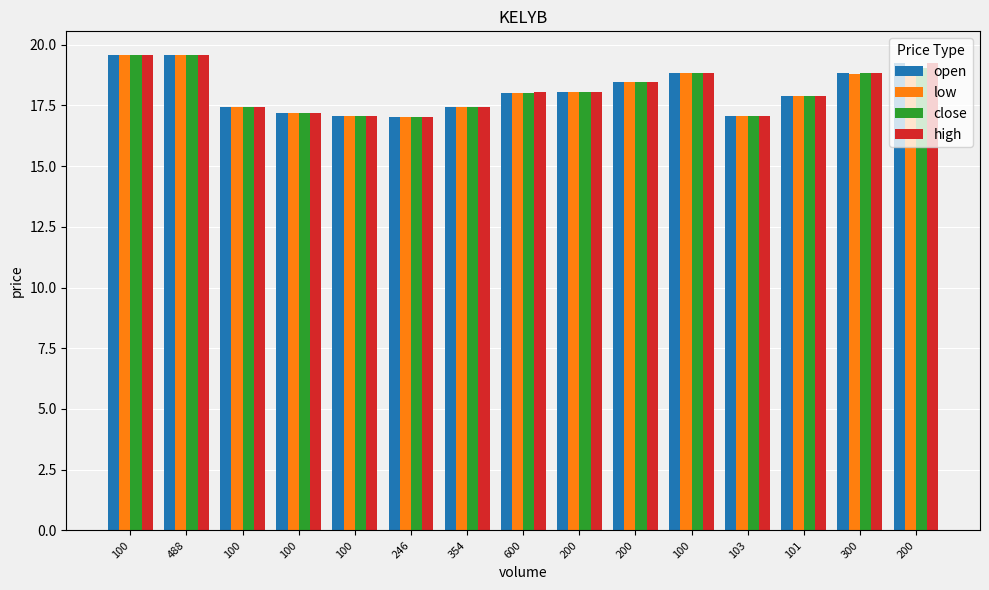

What are all the series names shown in the legend?

open, low, close, high